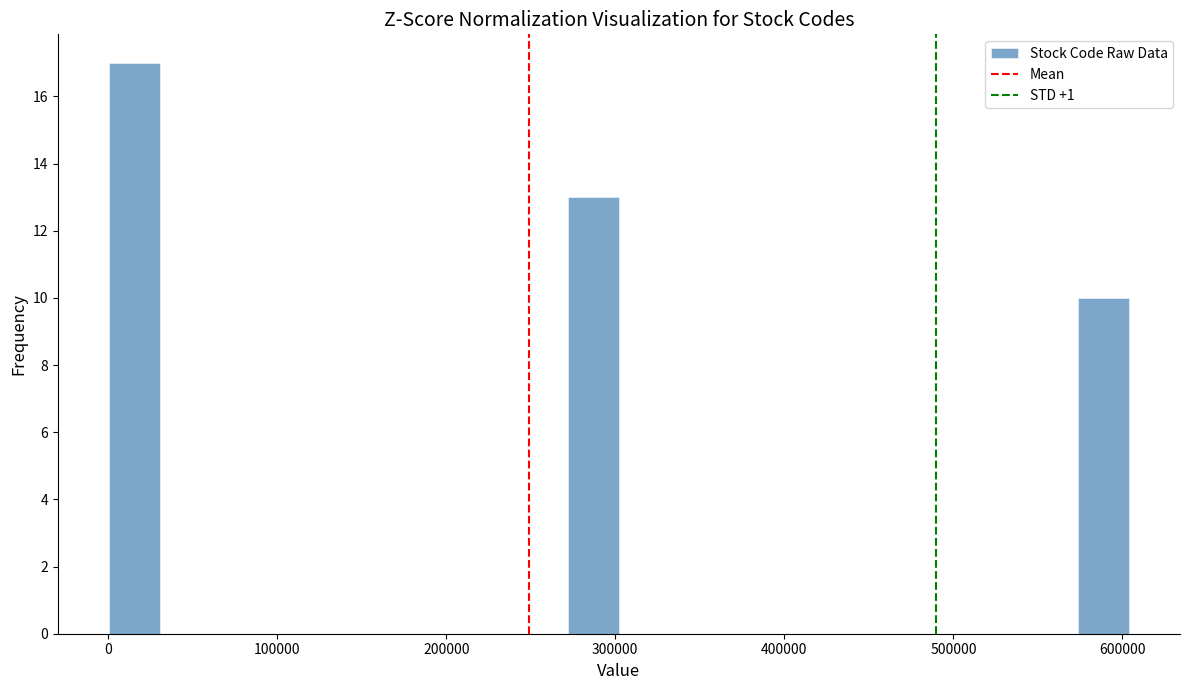

Read against the x-axis, roughly where is the centre of the tallest bar?

20000